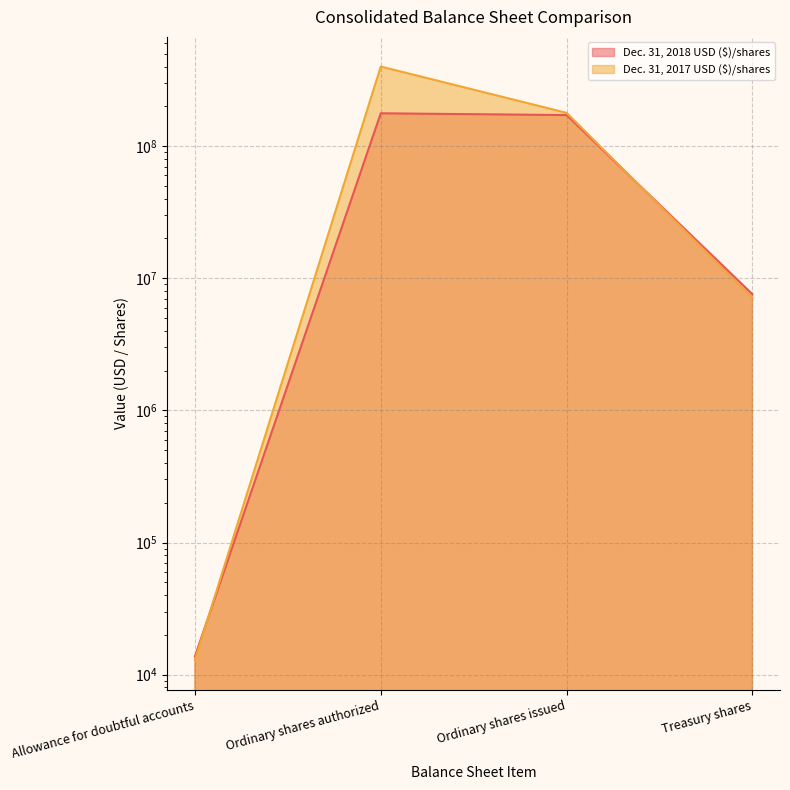

What is the maximum value for Dec. 31, 2018 USD ($)/shares?

177069000